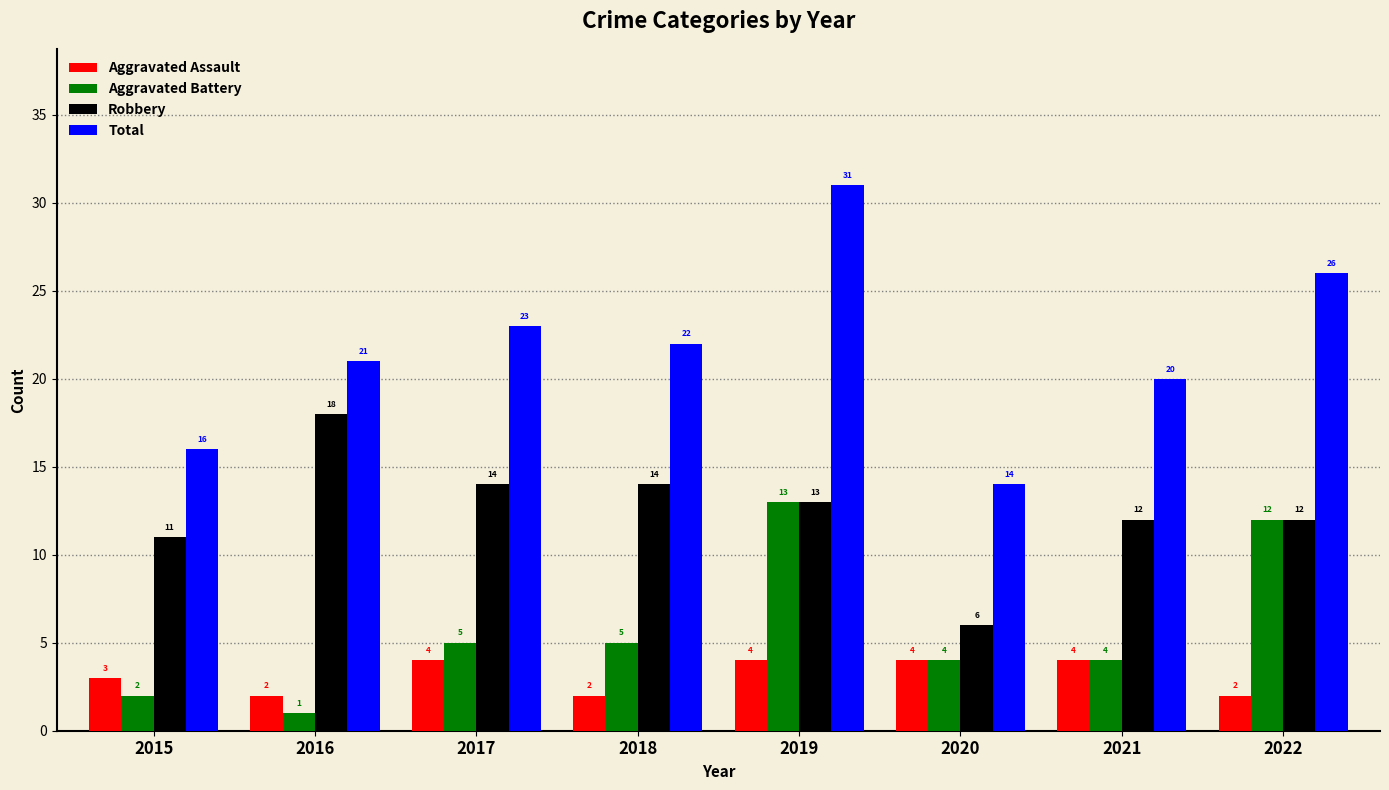

What is the value of the Total bar at the 6th from the left?

14